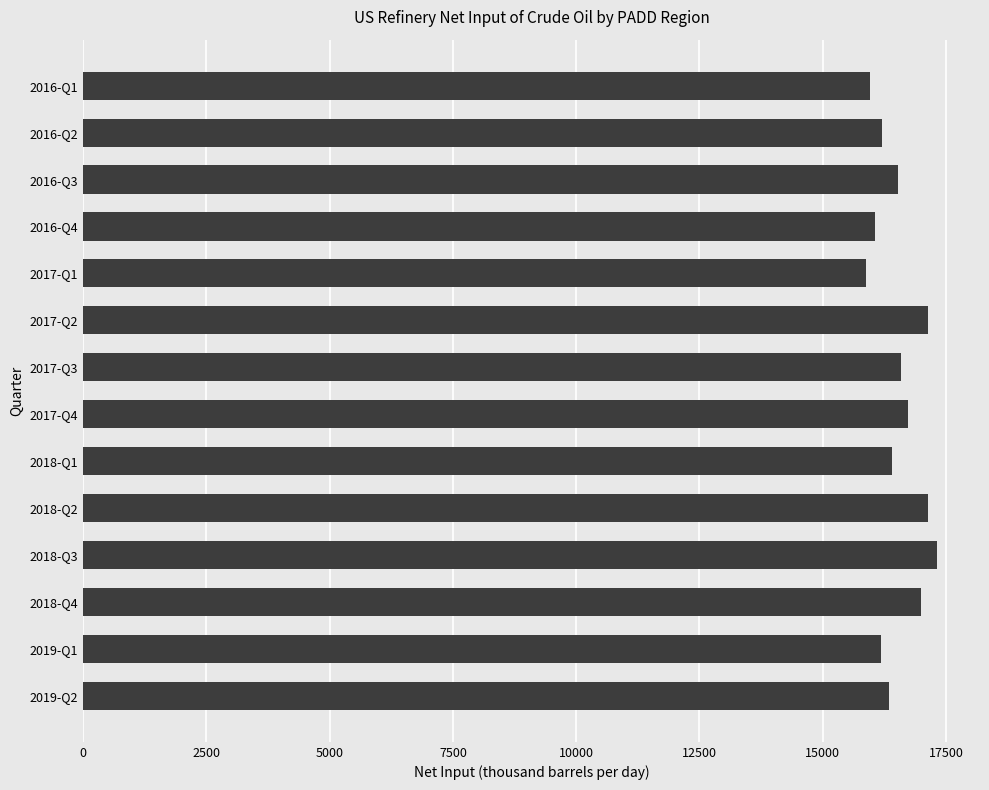

What is the difference between the maximum and minimum values?

1437.3